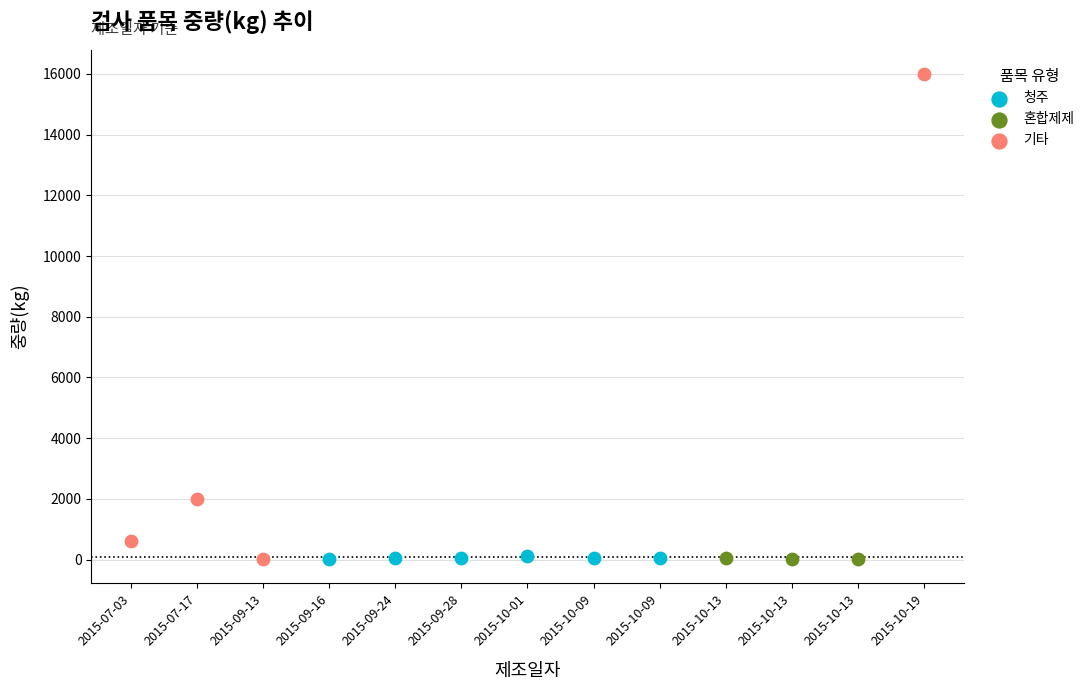

Which series has the largest Y range (max minus min)?

기타